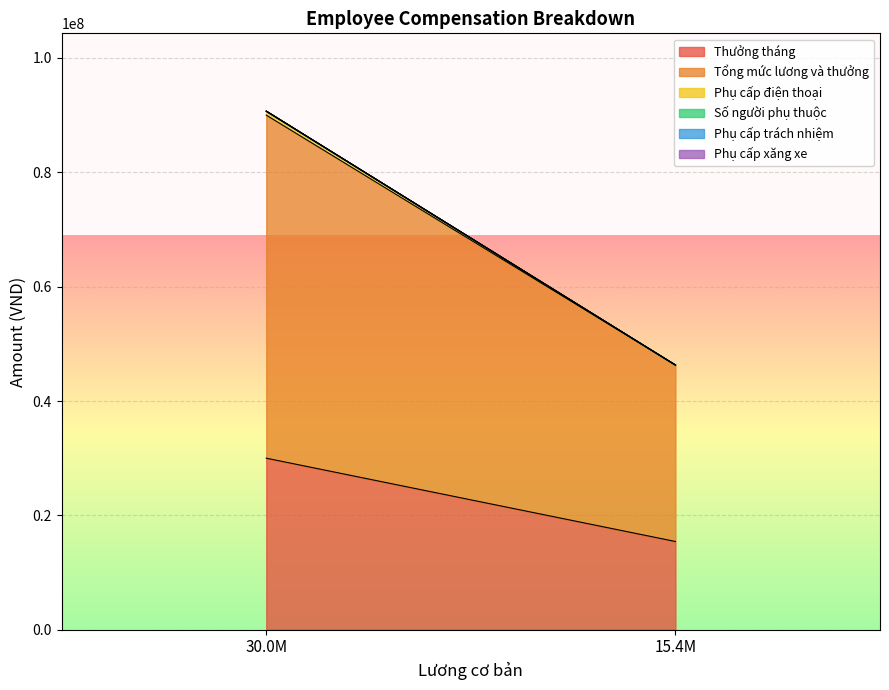

Reading left to right, transcribe all the data shown in this chart.

Thưởng tháng: 30000000	15431250
Tổng mức lương và thưởng: 60000000	30862500
Phụ cấp điện thoại: 700000	0
Số người phụ thuộc: 2	0
Phụ cấp trách nhiệm: 0	0
Phụ cấp xăng xe: 0	0